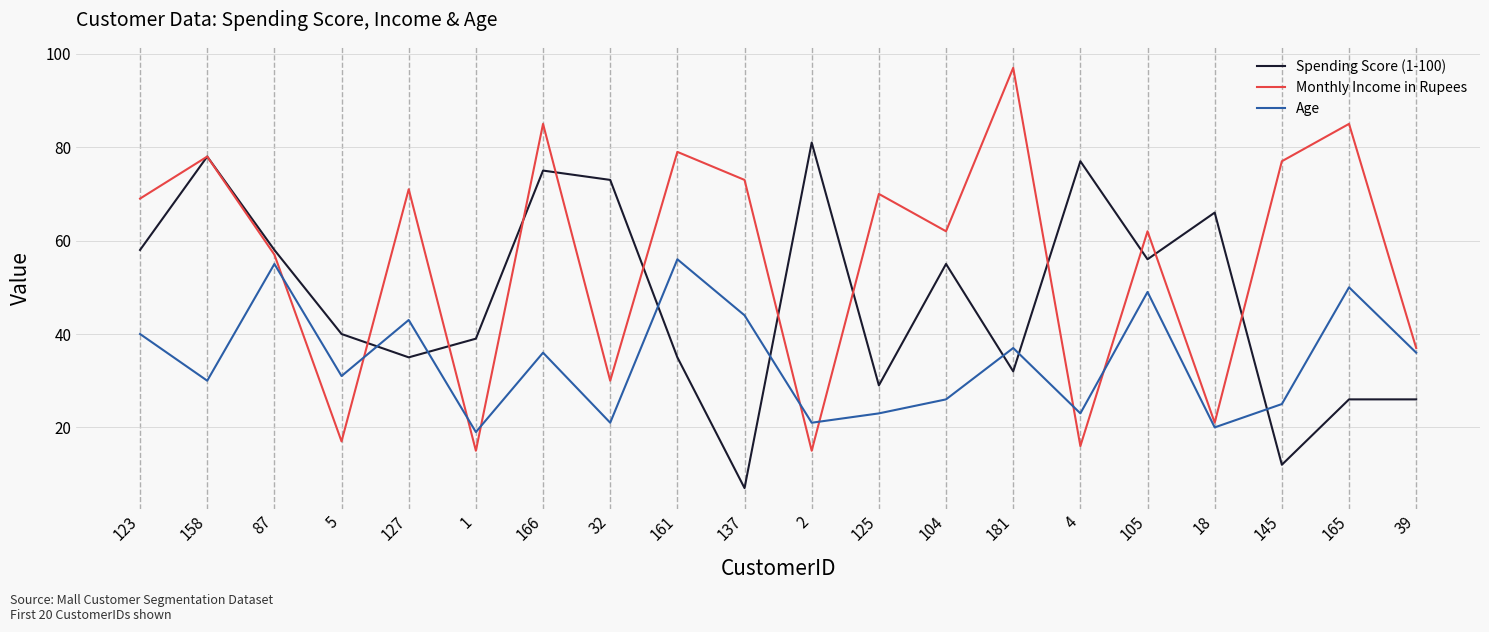

In Monthly Income in Rupees, how many points are higher than both neighbors (excluding endpoints)?

8